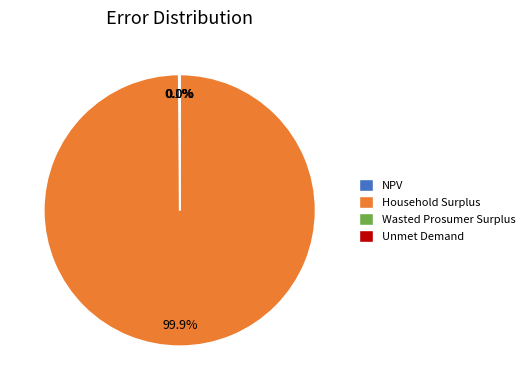

True or false: Household Surplus accounts for 100% of the total.

True